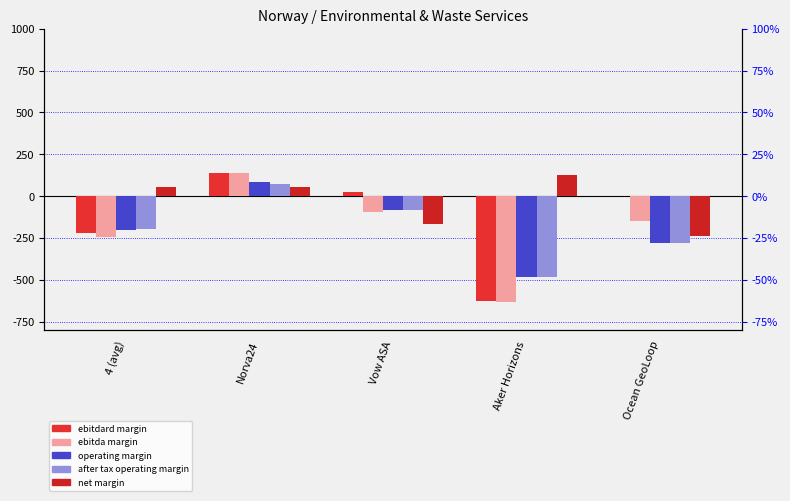

What is the spread (max minus min) of values at Ocean GeoLoop?

279.2